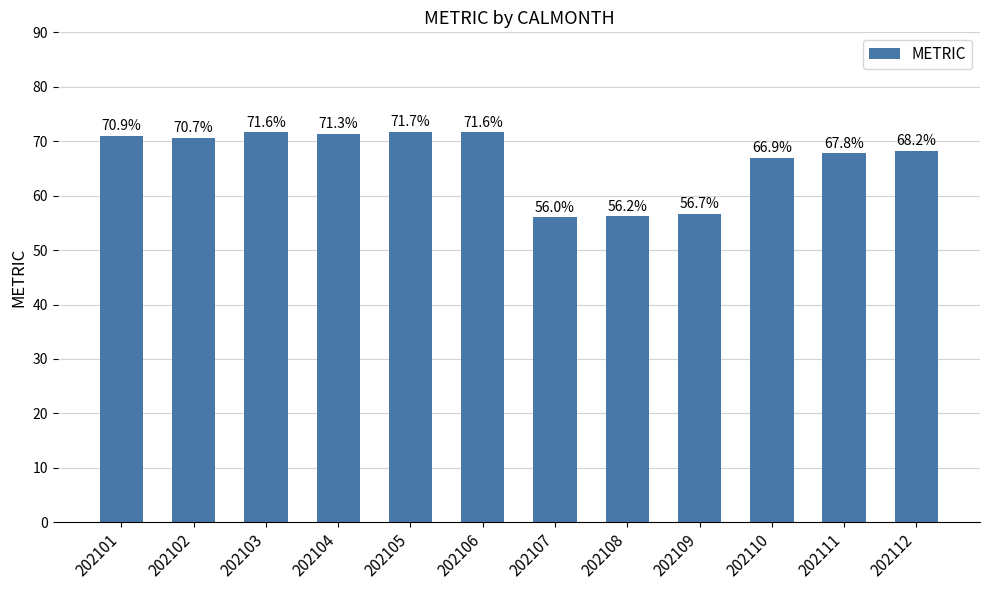

Is it true that the value at 202103 is 33.2?

False